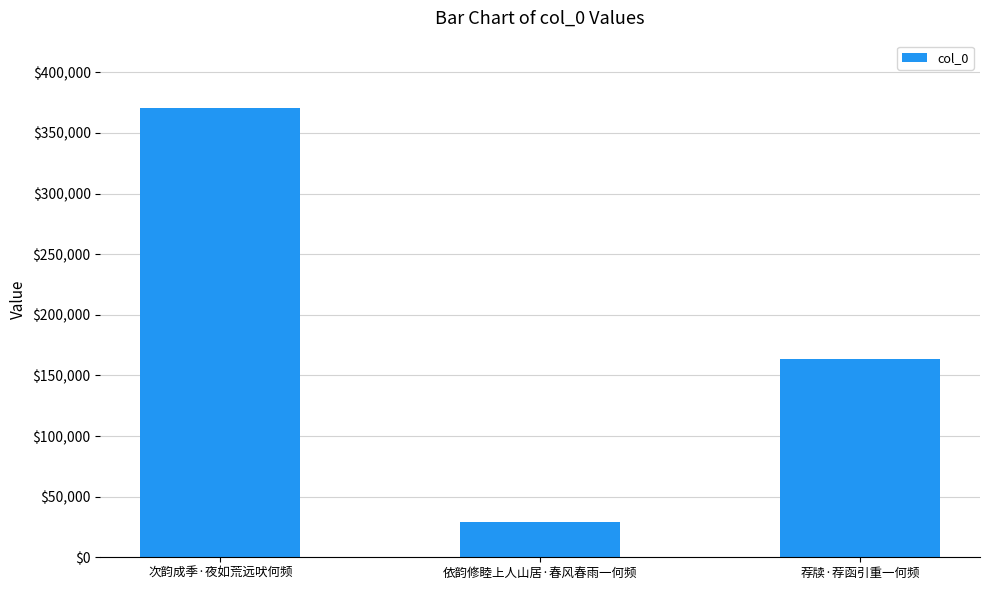

Read the value at 荐牍·荐函引重一何频.

163930